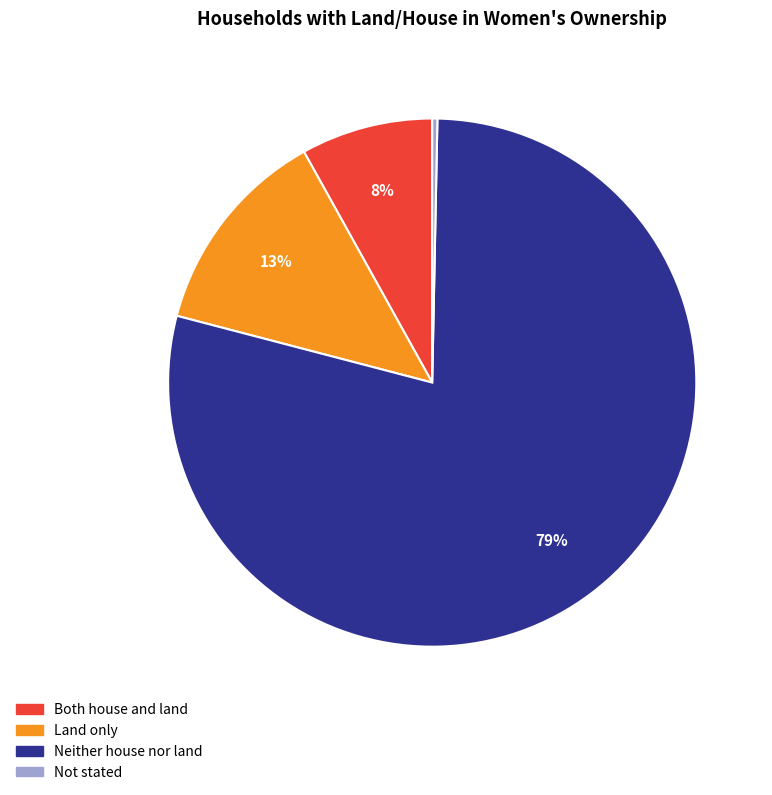

To the nearest percent, what percentage of the pie is Land only?

13%